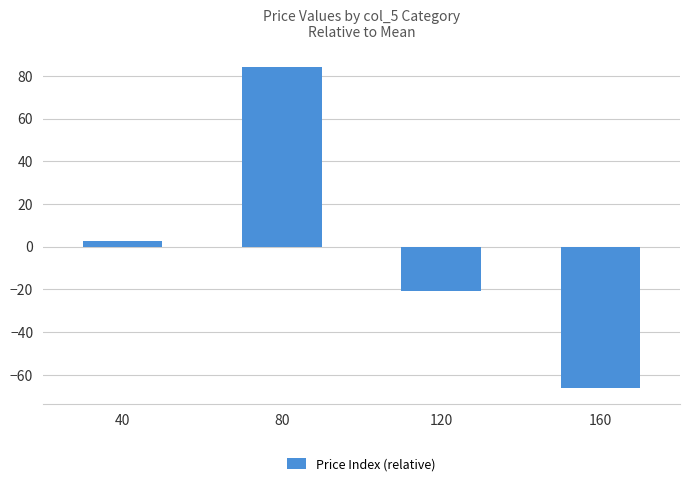

How many categories are shown in the chart?

4